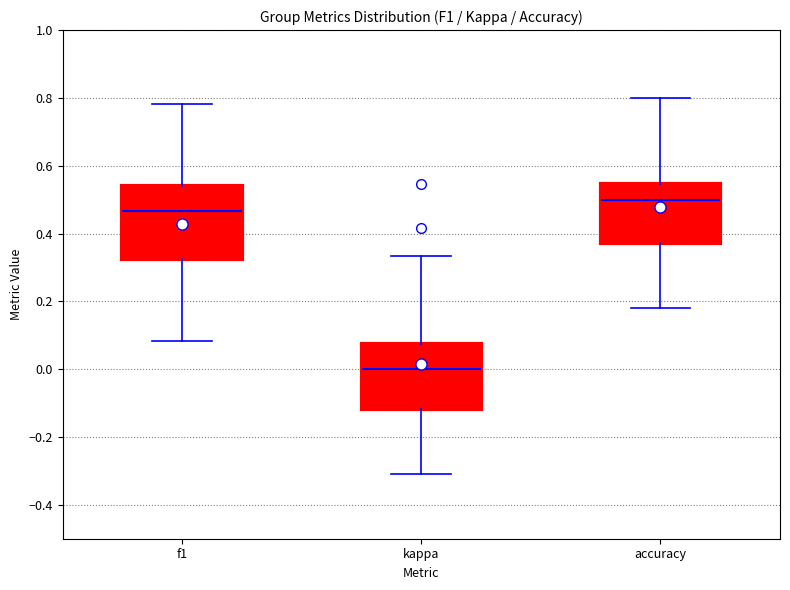

Reading left to right, read every box against the y-axis: the position of its median line, the range the box covers, and the ends of its whiskers. The values are not printed on the chart, so give them approximately, as read against the axis.

f1: median 0.46, box 0.32 to 0.54, whiskers 0.08 to 0.78
kappa: median 0.00, box -0.12 to 0.08, whiskers -0.30 to 0.34
accuracy: median 0.50, box 0.38 to 0.54, whiskers 0.18 to 0.80